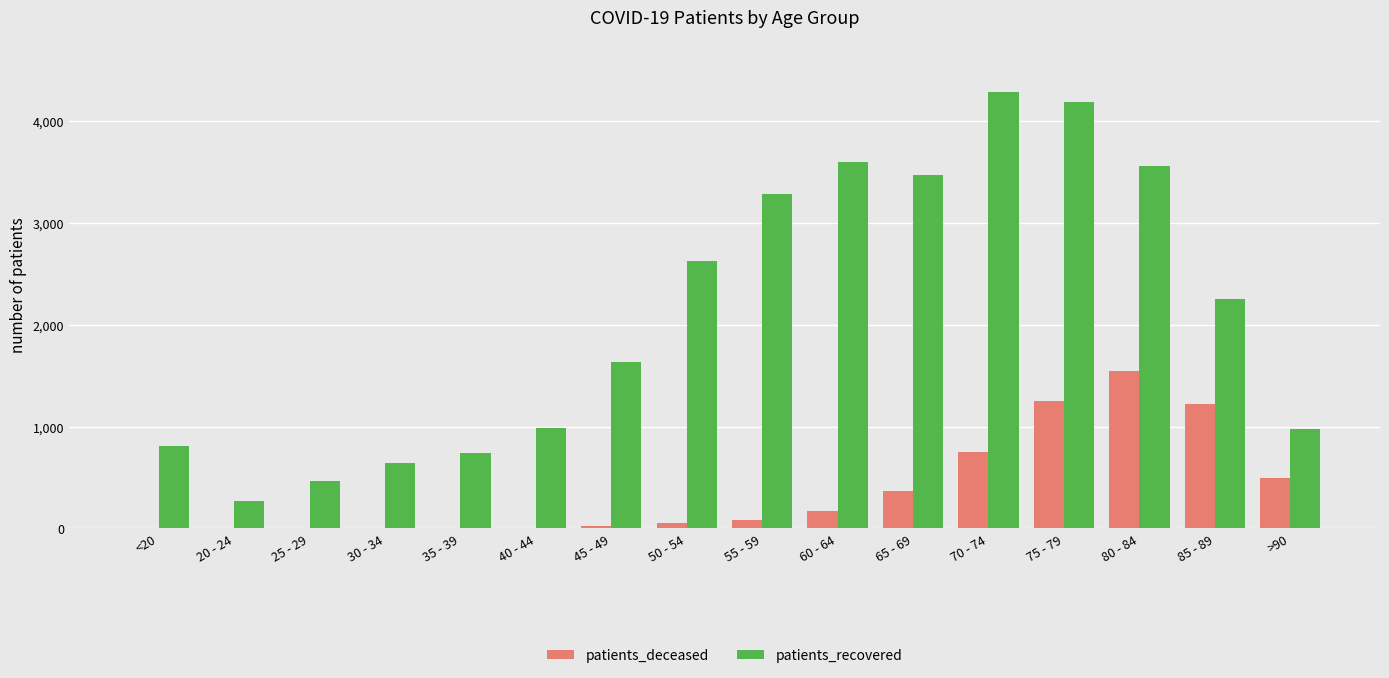

At which category is the sum across all series the highest?

75 - 79